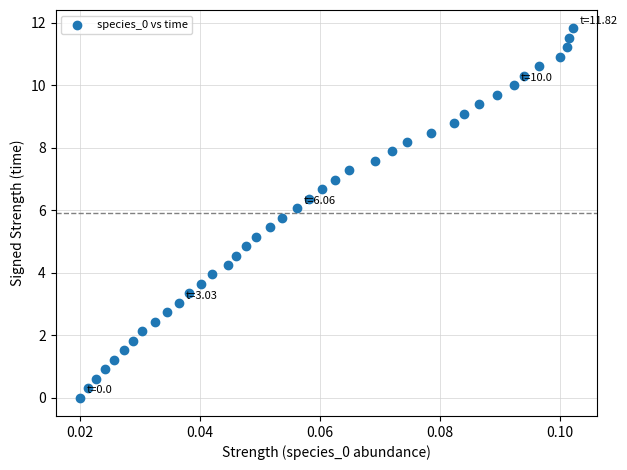

What is the range of Y values (max minus min)?

11.8